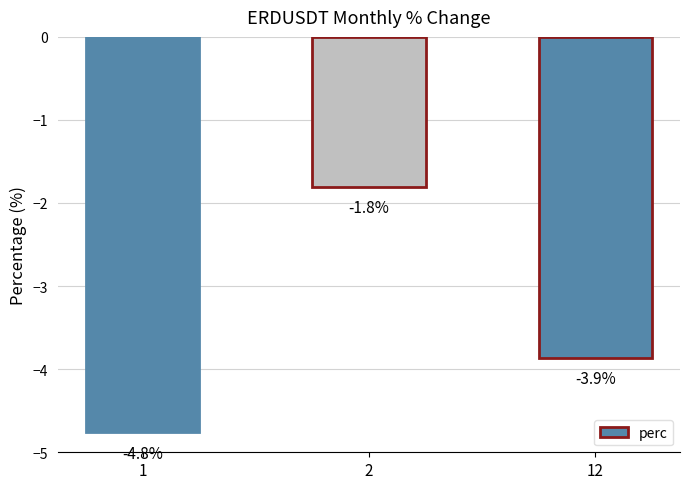

What is the value of the 2nd bar from the left?

-1.8